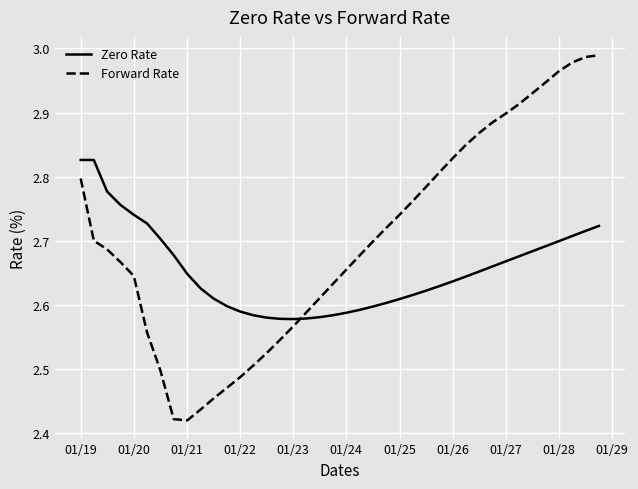

Which series has the largest total across all categories?

Forward Rate